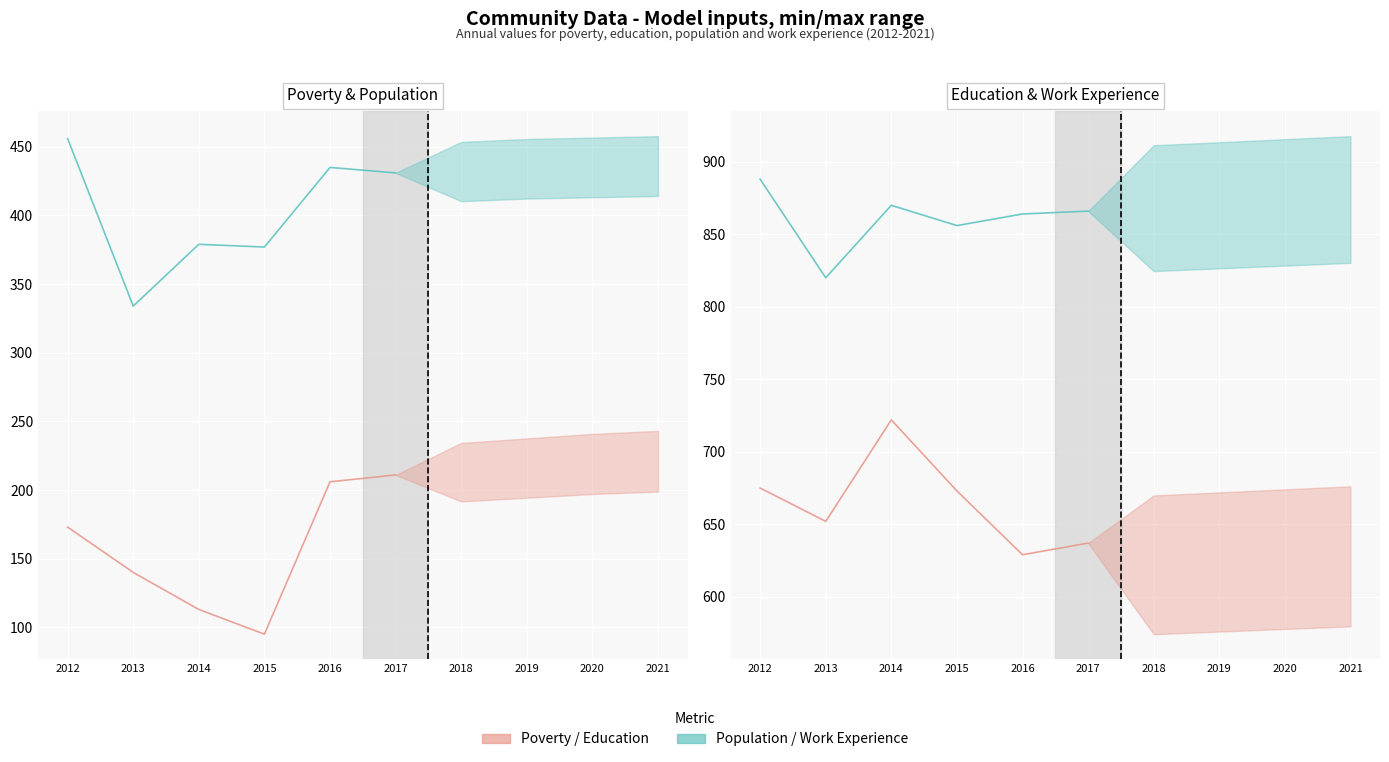

Reading left to right, transcribe all the data shown in this chart.

Poverty: 173	140	113	95	206	211
Population: 456	334	379	377	435	431
Education: 675	652	722	673	629	637
Work Experience: 888	820	870	856	864	866